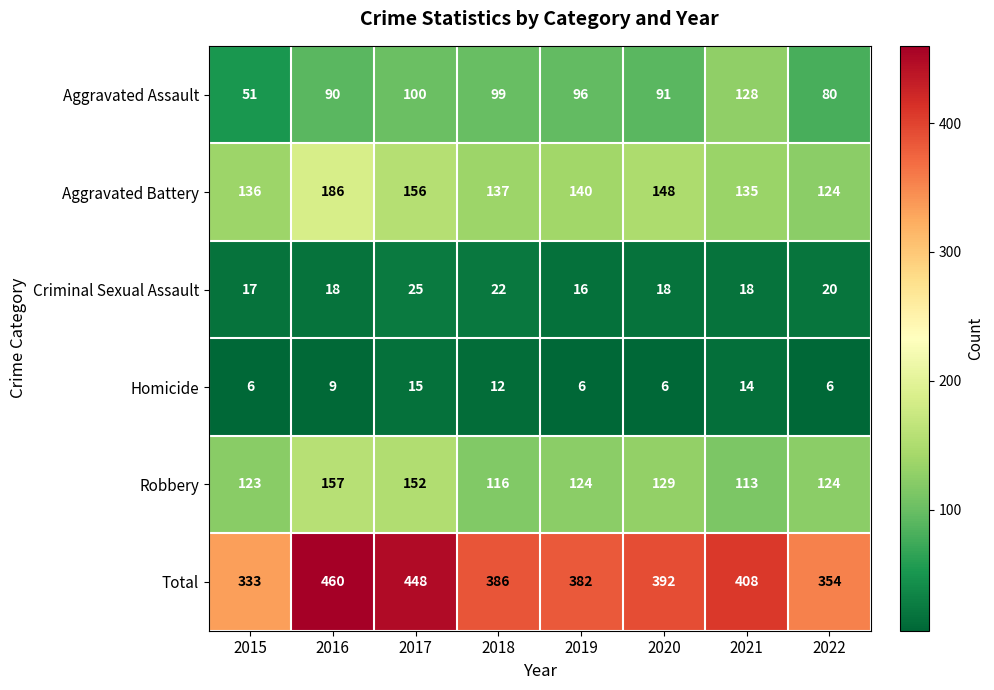

Read the Total value at 2017.

448